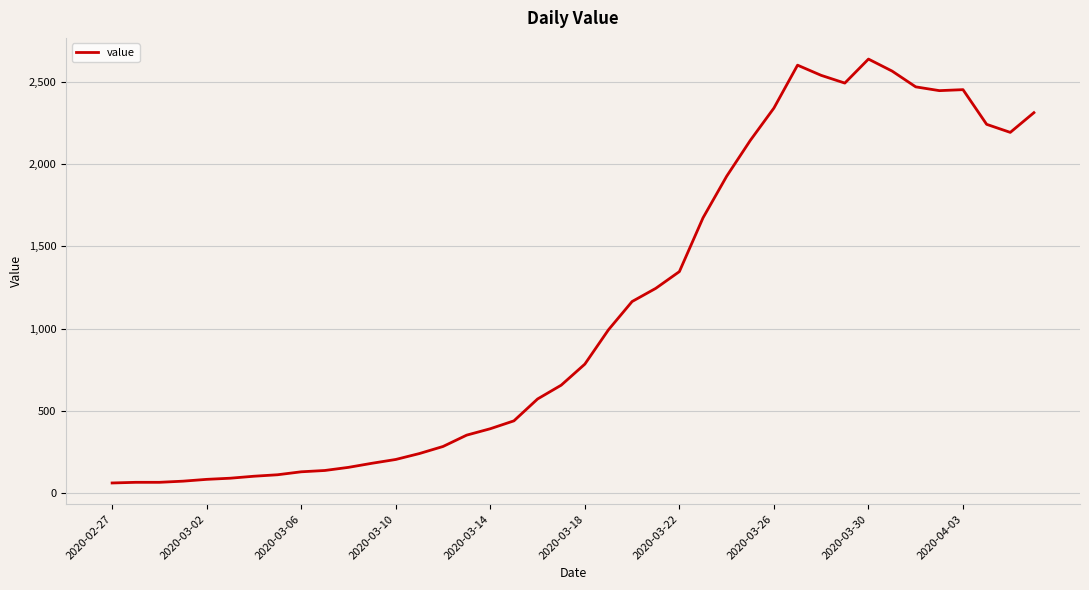

What is the maximum value shown in the chart?

2640